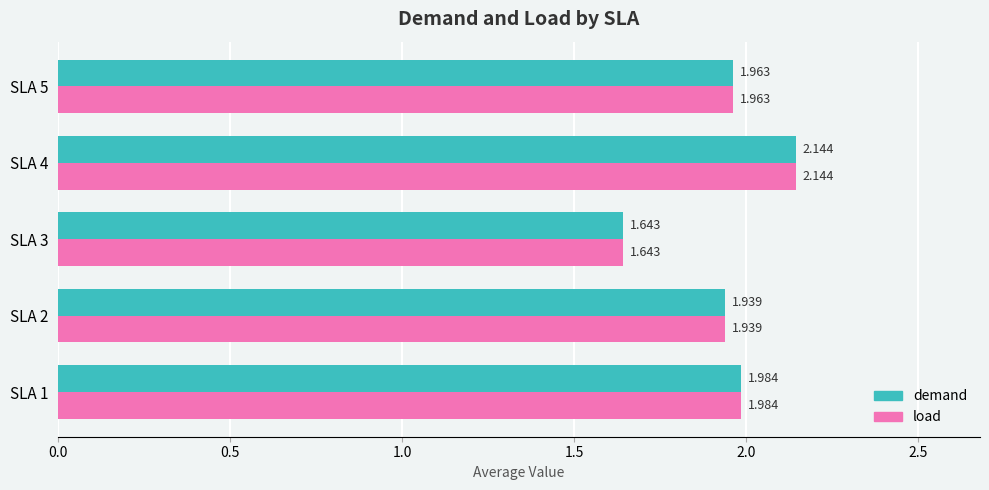

List the labels in order of load value, largest first.

SLA 4, SLA 1, SLA 5, SLA 2, SLA 3